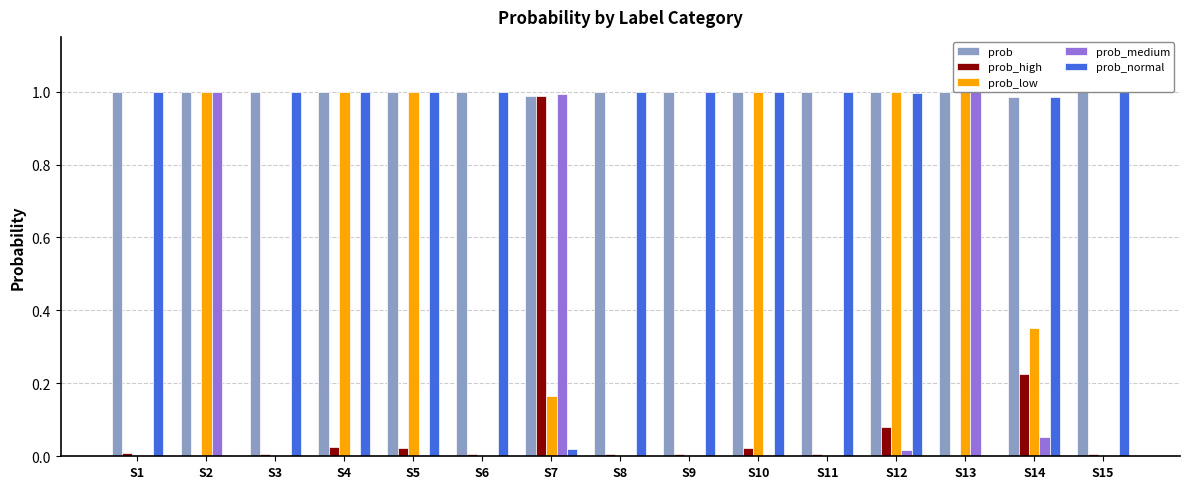

Are the bars horizontal?

No